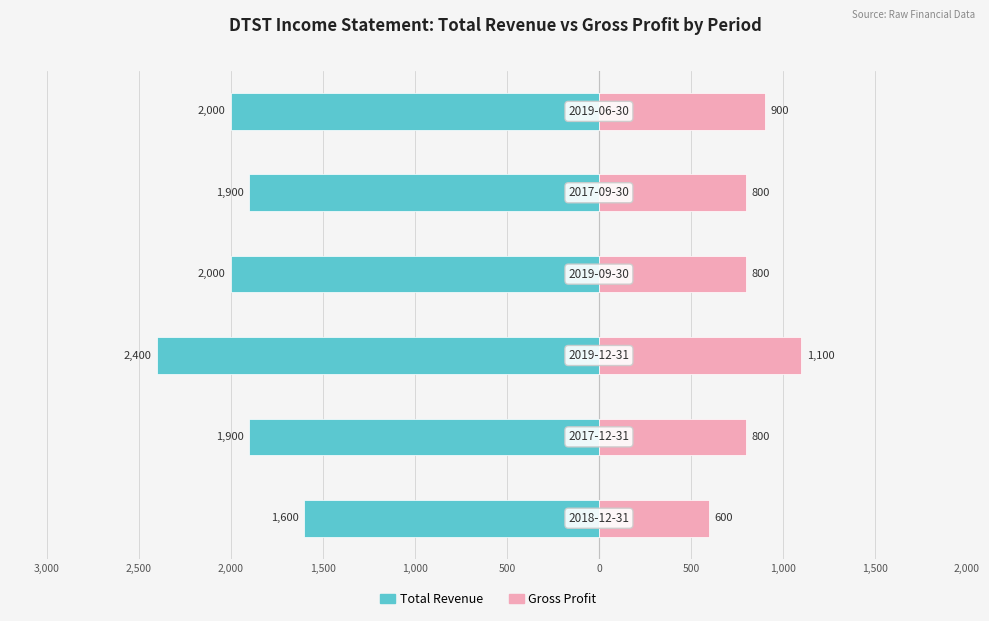

At how many categories does at least one series exceed -13?

6